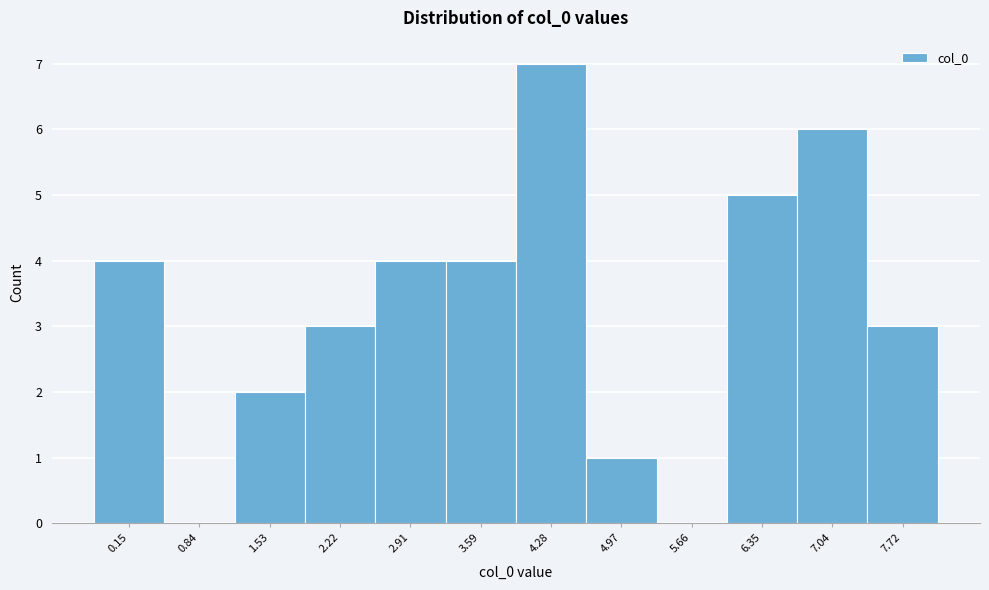

Reading right to left, extract all data points from this chart.

7.72=3	7.04=6	6.35=5	5.66=0	4.97=1	4.28=7	3.59=4	2.91=4	2.22=3	1.53=2	0.84=0	0.15=4